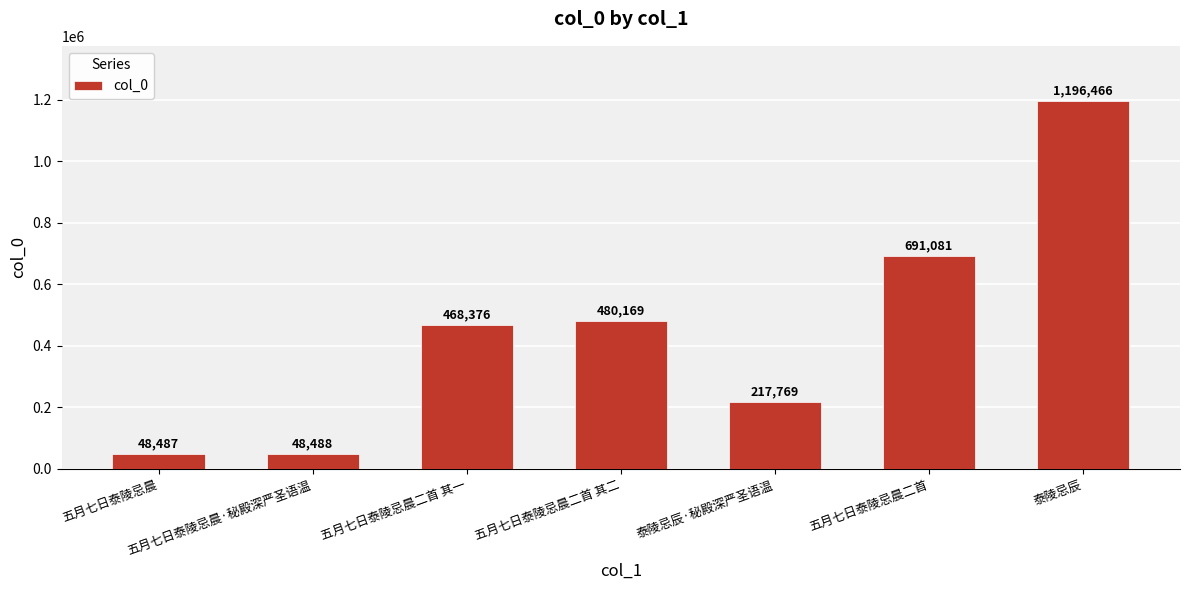

What is the difference between the maximum and second lowest values?

1147978